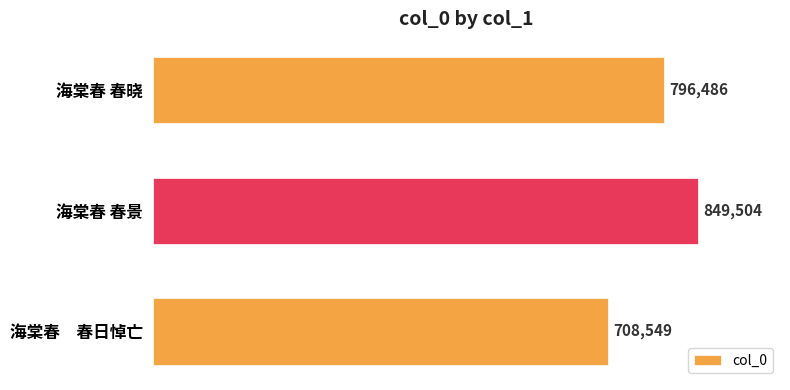

Reading top to bottom, list all the values displayed in this chart.

海棠春 春晓=796486	海棠春 春景=849504	海棠春　春日悼亡=708549